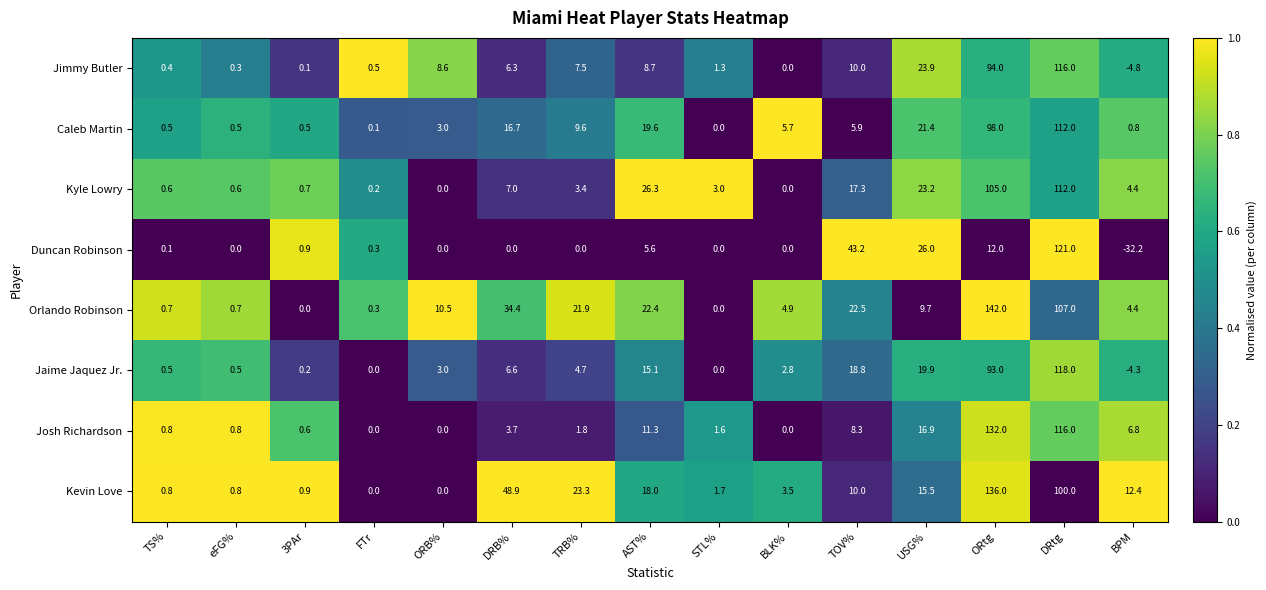

What is the maximum value for Orlando Robinson?

142.0